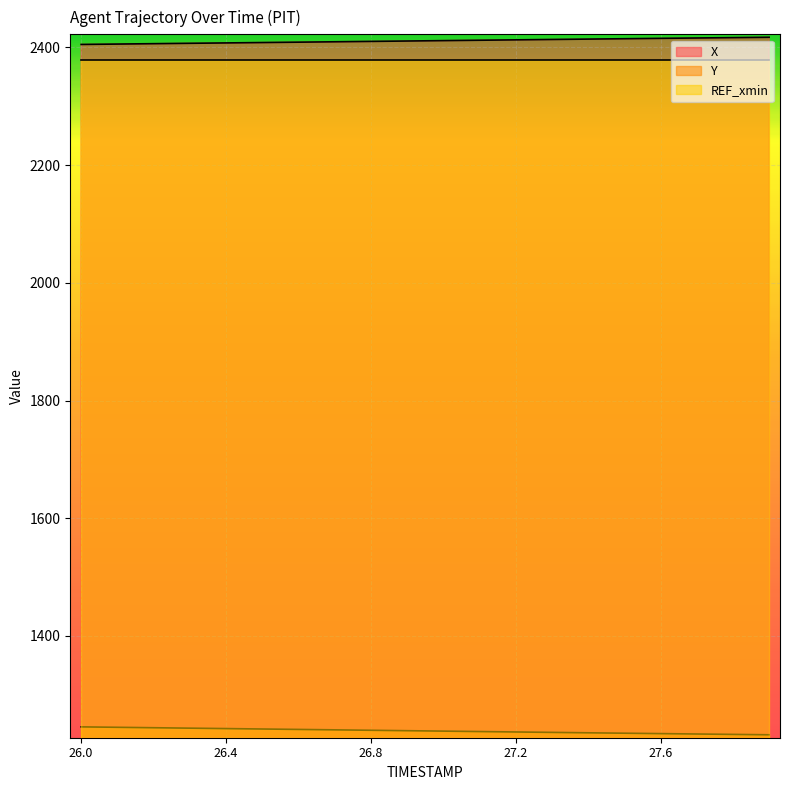

Which series has the widest spread of values?

Y